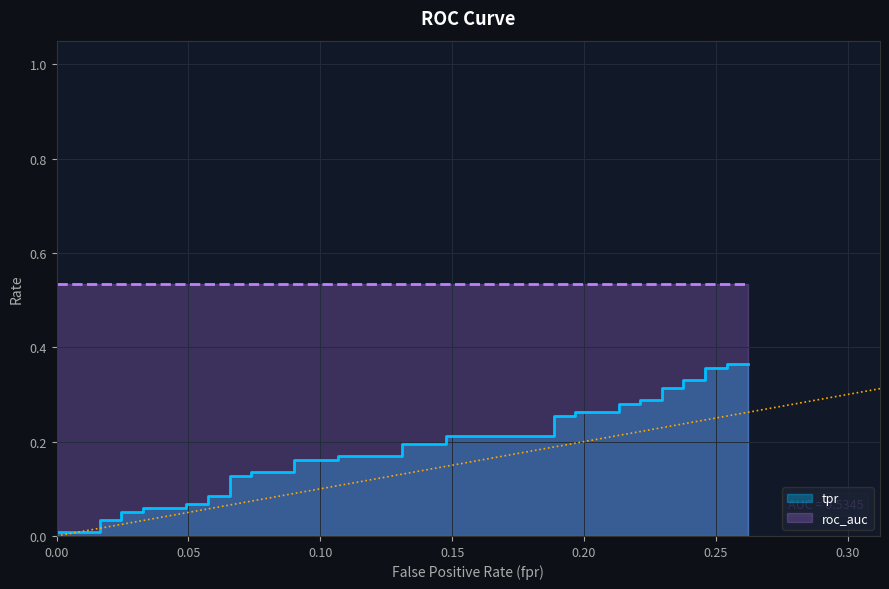

What is the sum of all values?

7.5